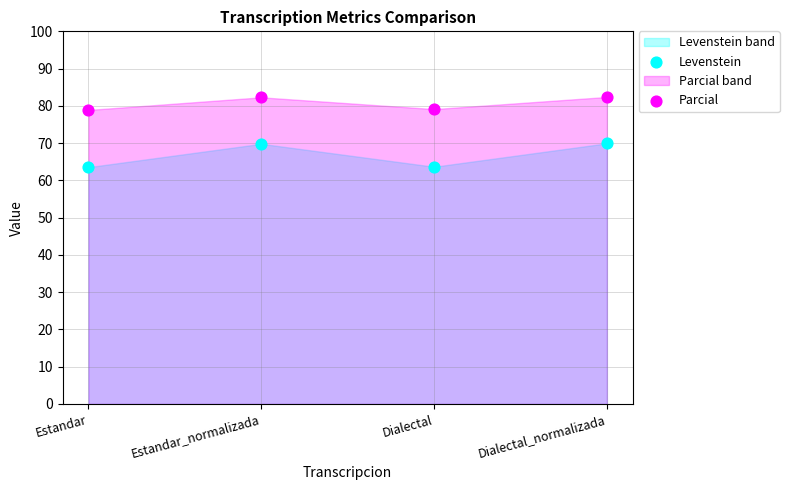

Which series has the widest spread of Y values?

Levenstein